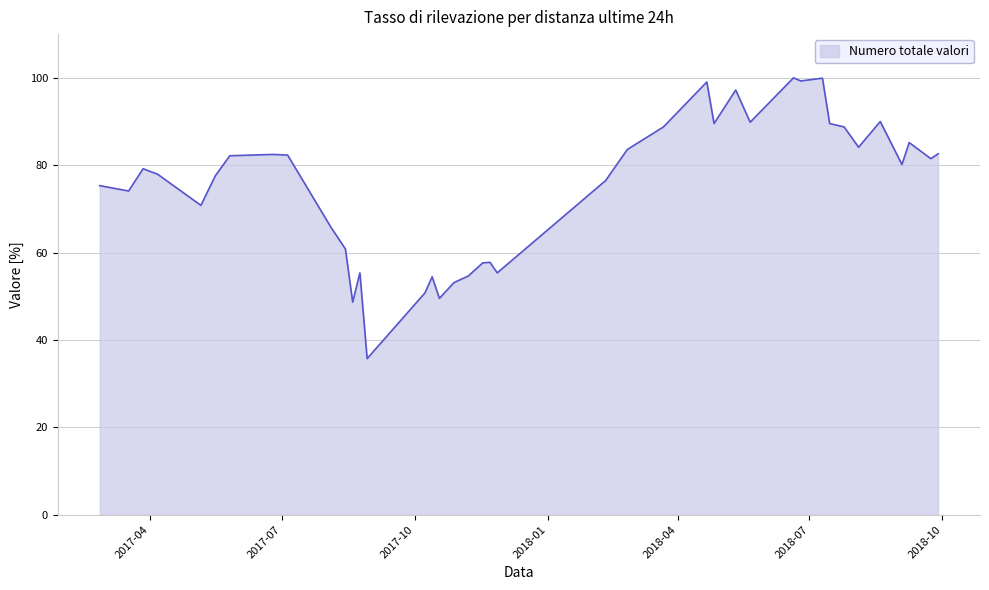

What is the difference between the maximum and minimum values?

64.3